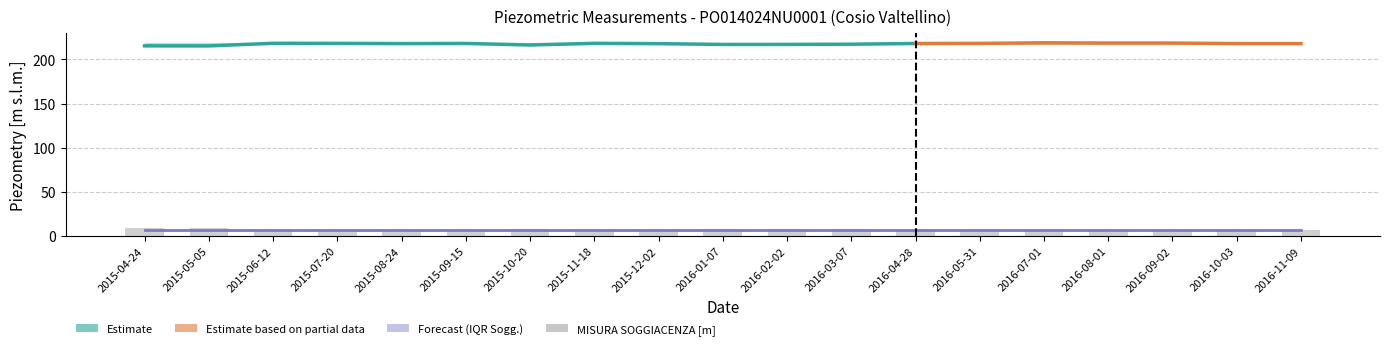

Reading left to right, list all the values displayed in this chart.

MISURA SOGGIACENZA [m]: 2015-04-24=9.2	2015-05-05=9.3	2015-06-12=6.3	2015-07-20=6.3	2015-08-24=6.6	2015-09-15=6.5	2015-10-20=8.2	2015-11-18=6.3	2015-12-02=6.7	2016-01-07=7.6	2016-02-02=7.6	2016-03-07=7.3	2016-04-28=6.5	2016-05-31=6.4	2016-07-01=5.7	2016-08-01=6.0	2016-09-02=6.0	2016-10-03=6.6	2016-11-09=6.6
PIEZOMETRIA [m s.l.m.]: 2015-04-24=215.4	2015-05-05=215.4	2015-06-12=218.3	2015-07-20=218.3	2015-08-24=218.0	2015-09-15=218.2	2015-10-20=216.4	2015-11-18=218.3	2015-12-02=217.9	2016-01-07=217.0	2016-02-02=217.0	2016-03-07=217.3	2016-04-28=218.1	2016-05-31=218.2	2016-07-01=218.9	2016-08-01=218.6	2016-09-02=218.6	2016-10-03=218.0	2016-11-09=218.0
1Q_SOGG: 2015-04-24=6.3	2015-05-05=6.3	2015-06-12=6.3	2015-07-20=6.3	2015-08-24=6.3	2015-09-15=6.3	2015-10-20=6.3	2015-11-18=6.3	2015-12-02=6.3	2016-01-07=6.3	2016-02-02=6.3	2016-03-07=6.3	2016-04-28=6.3	2016-05-31=6.3	2016-07-01=6.3	2016-08-01=6.3	2016-09-02=6.3	2016-10-03=6.3	2016-11-09=6.3
3Q_SOGG: 2015-04-24=7.5	2015-05-05=7.5	2015-06-12=7.5	2015-07-20=7.5	2015-08-24=7.5	2015-09-15=7.5	2015-10-20=7.5	2015-11-18=7.5	2015-12-02=7.5	2016-01-07=7.5	2016-02-02=7.5	2016-03-07=7.5	2016-04-28=7.5	2016-05-31=7.5	2016-07-01=7.5	2016-08-01=7.5	2016-09-02=7.5	2016-10-03=7.5	2016-11-09=7.5
1Q_PIEZO: 2015-04-24=217.2	2015-05-05=217.2	2015-06-12=217.2	2015-07-20=217.2	2015-08-24=217.2	2015-09-15=217.2	2015-10-20=217.2	2015-11-18=217.2	2015-12-02=217.2	2016-01-07=217.2	2016-02-02=217.2	2016-03-07=217.2	2016-04-28=217.2	2016-05-31=217.2	2016-07-01=217.2	2016-08-01=217.2	2016-09-02=217.2	2016-10-03=217.2	2016-11-09=217.2
3Q_PIEZO: 2015-04-24=218.3	2015-05-05=218.3	2015-06-12=218.3	2015-07-20=218.3	2015-08-24=218.3	2015-09-15=218.3	2015-10-20=218.3	2015-11-18=218.3	2015-12-02=218.3	2016-01-07=218.3	2016-02-02=218.3	2016-03-07=218.3	2016-04-28=218.3	2016-05-31=218.3	2016-07-01=218.3	2016-08-01=218.3	2016-09-02=218.3	2016-10-03=218.3	2016-11-09=218.3